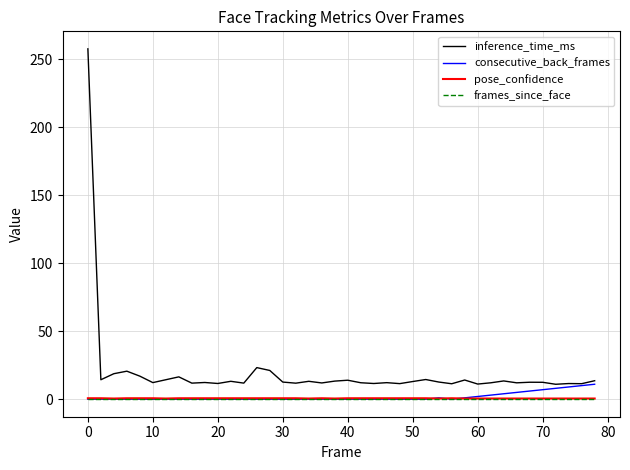

True or false: inference_time_ms and frames_since_face cross at least once.

False